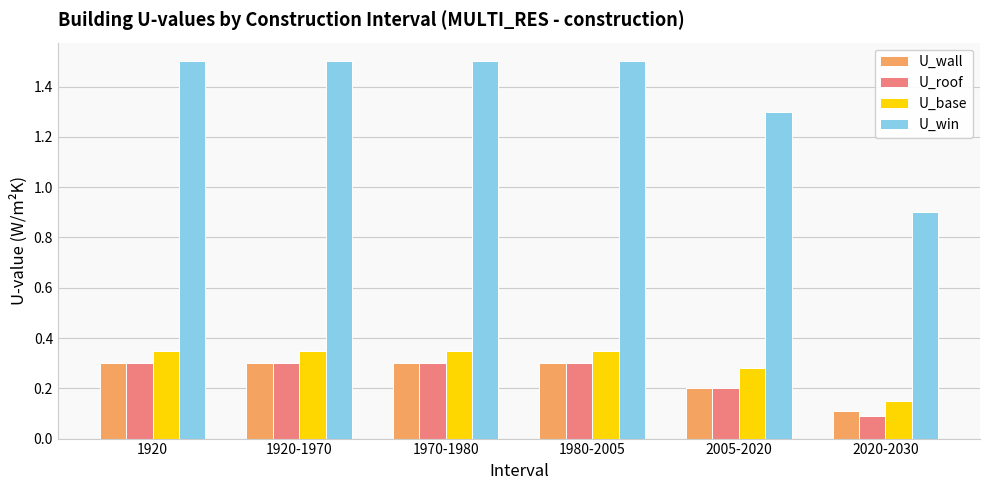

The value of U_wall at 1920-1970 is 0.3. True or false?

True